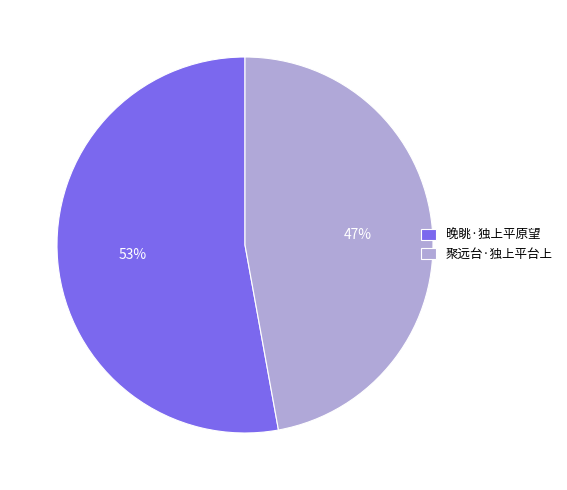

To the nearest percent, what portion does 晚眺·独上平原望 represent?

53%